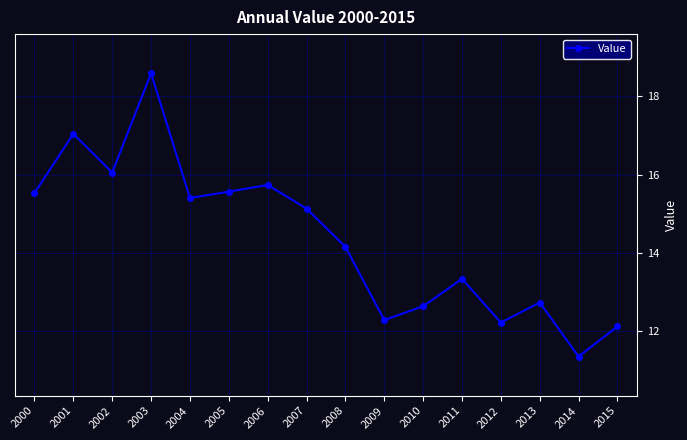

What is the value of the 16th point from the left?

12.1